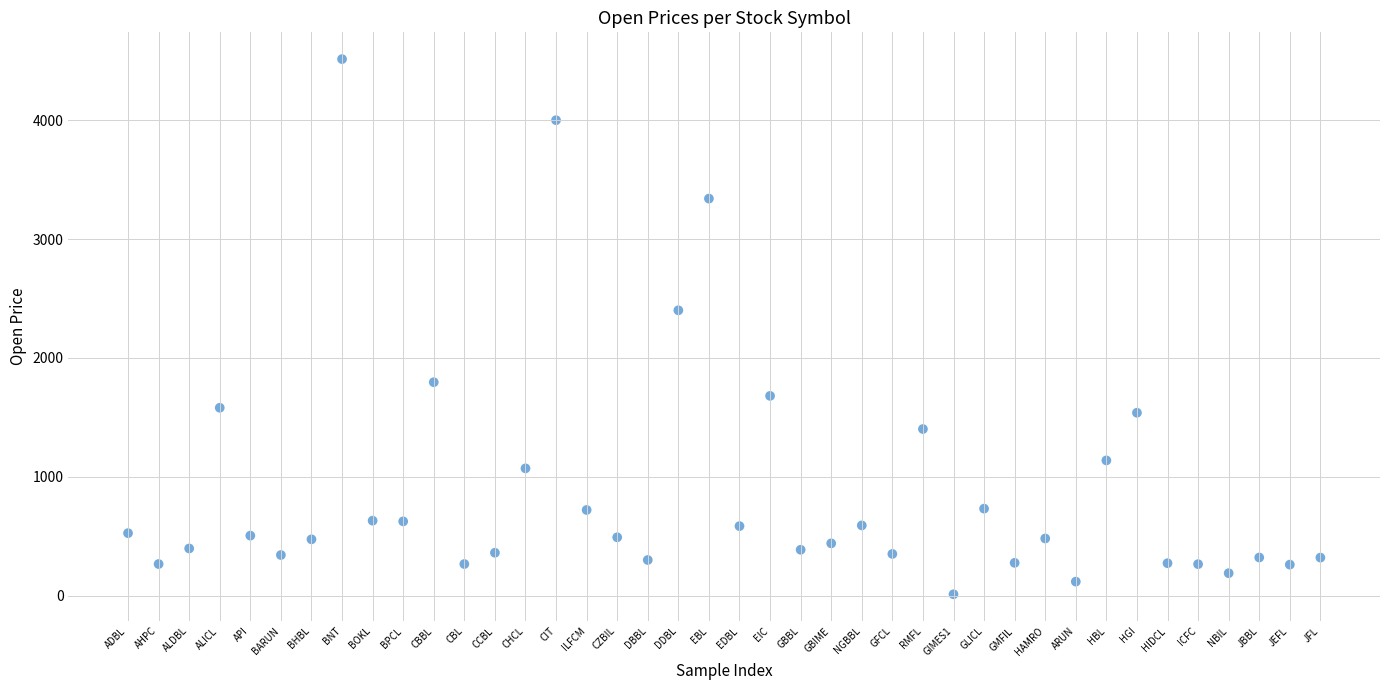

What Y value in the scatter plot is closest to 2262?

2400.0